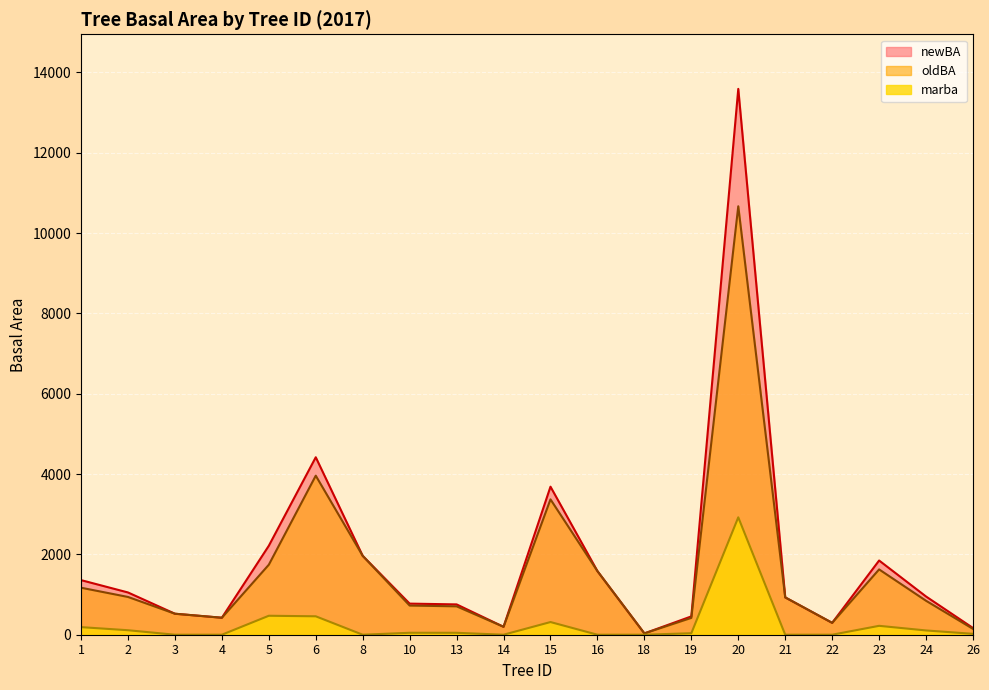

What is the difference between the second highest and minimum values in the newBA series?

4384.7